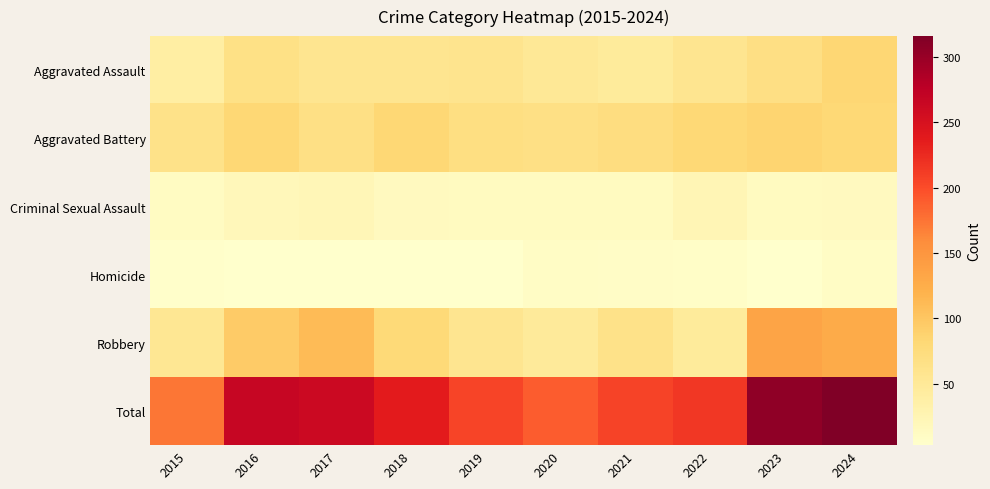

How many data points does each series have?

10